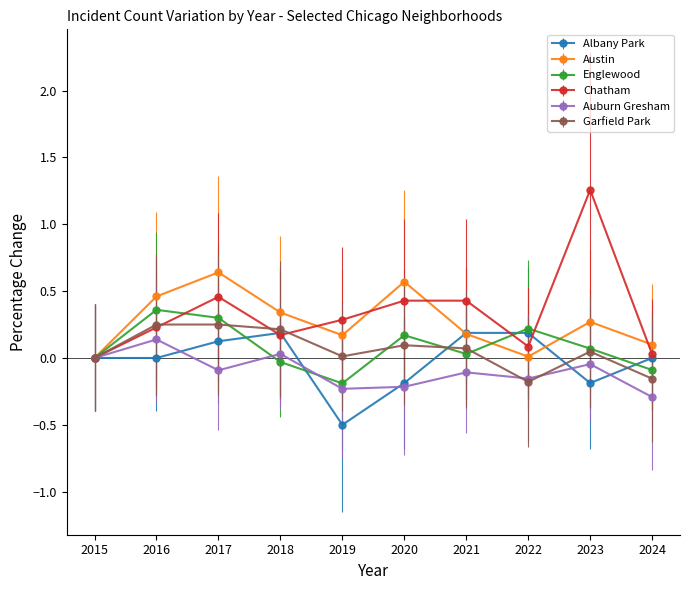

True or false: Albany Park has more than 2 interior local peaks.

False